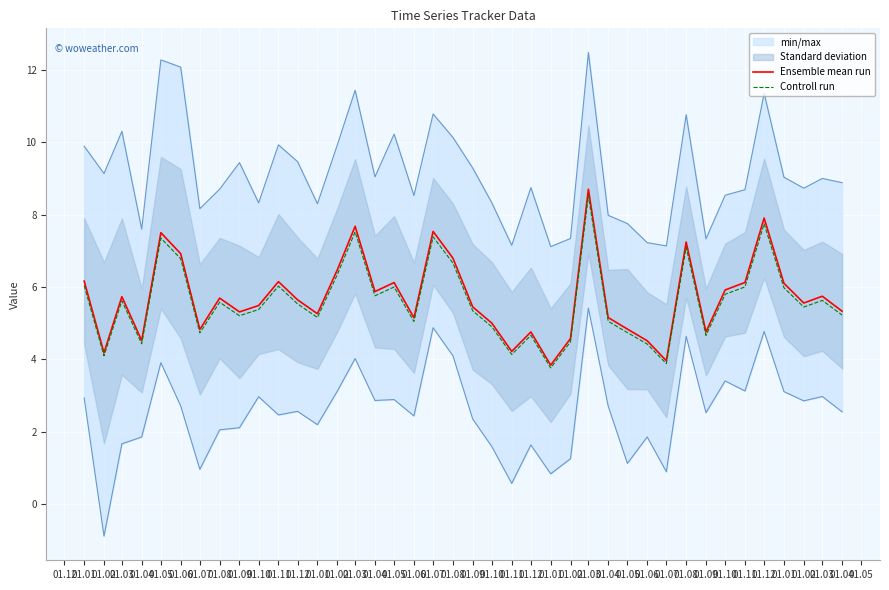

True or false: Ensemble mean run and Controll run intersect in this chart.

False